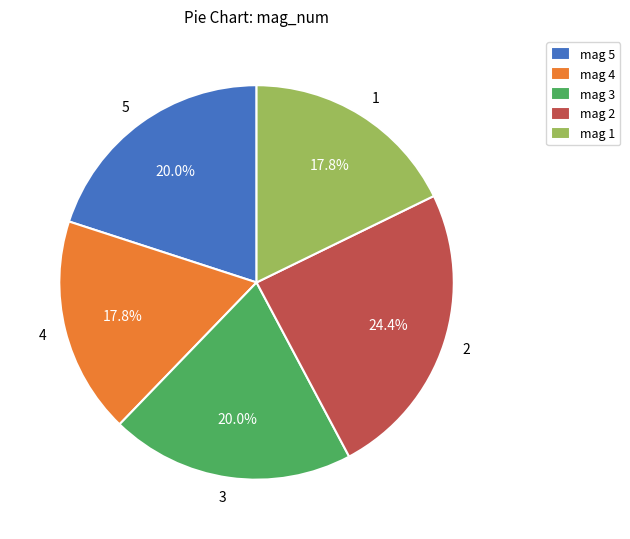

To the nearest percent, what portion does 1 represent?

18%